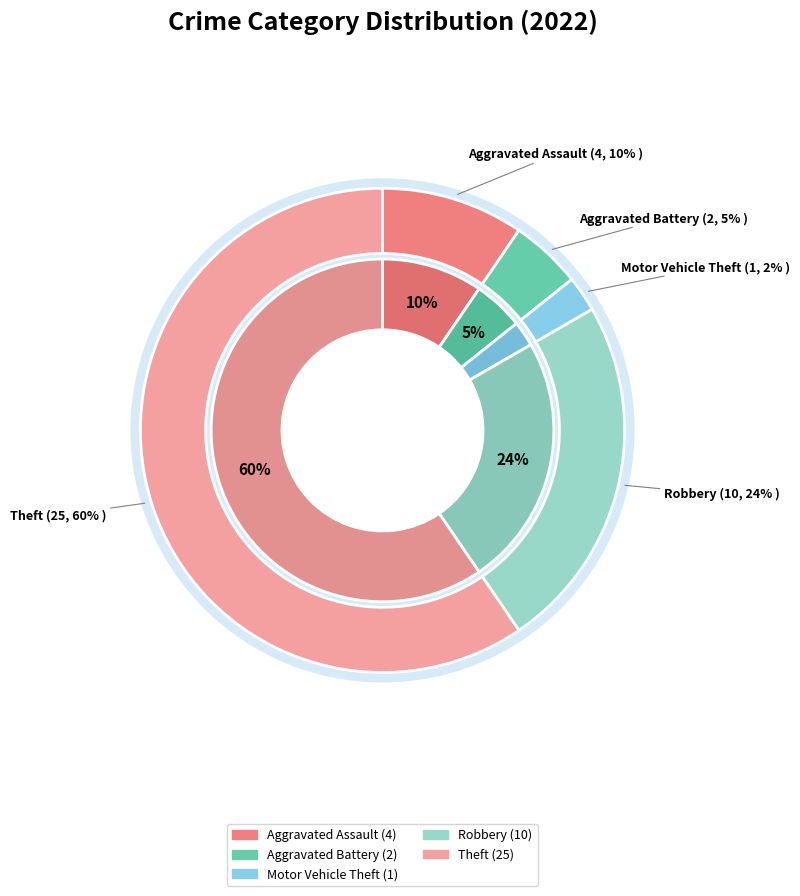

What portion of the pie excludes Aggravated Assault?

90.5%